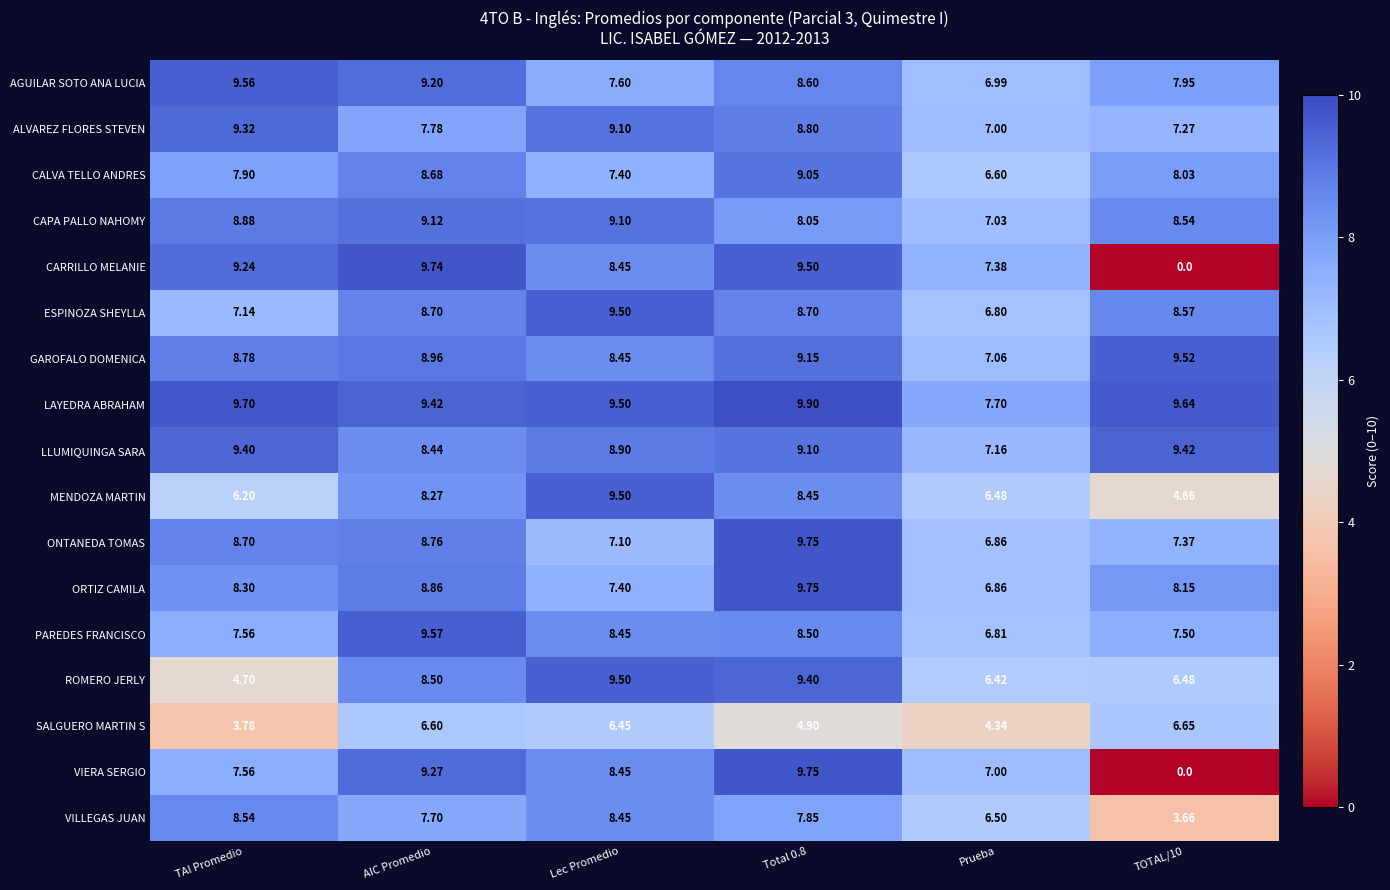

At which category does the chart reach its minimum across all series?

TOTAL/10